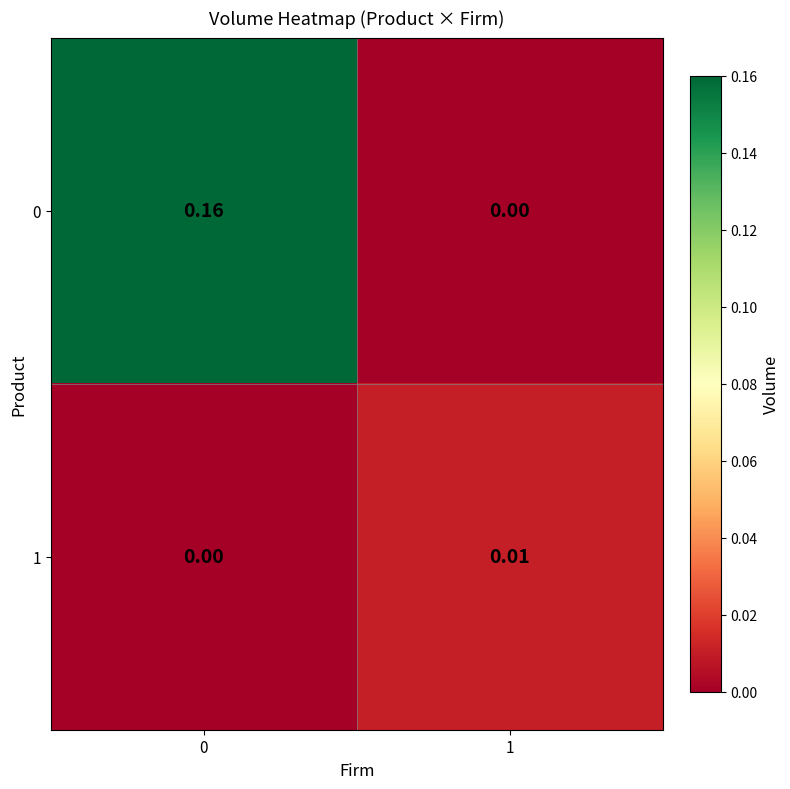

Is the value of 0 at 1 greater than the value of 1 at 1?

No